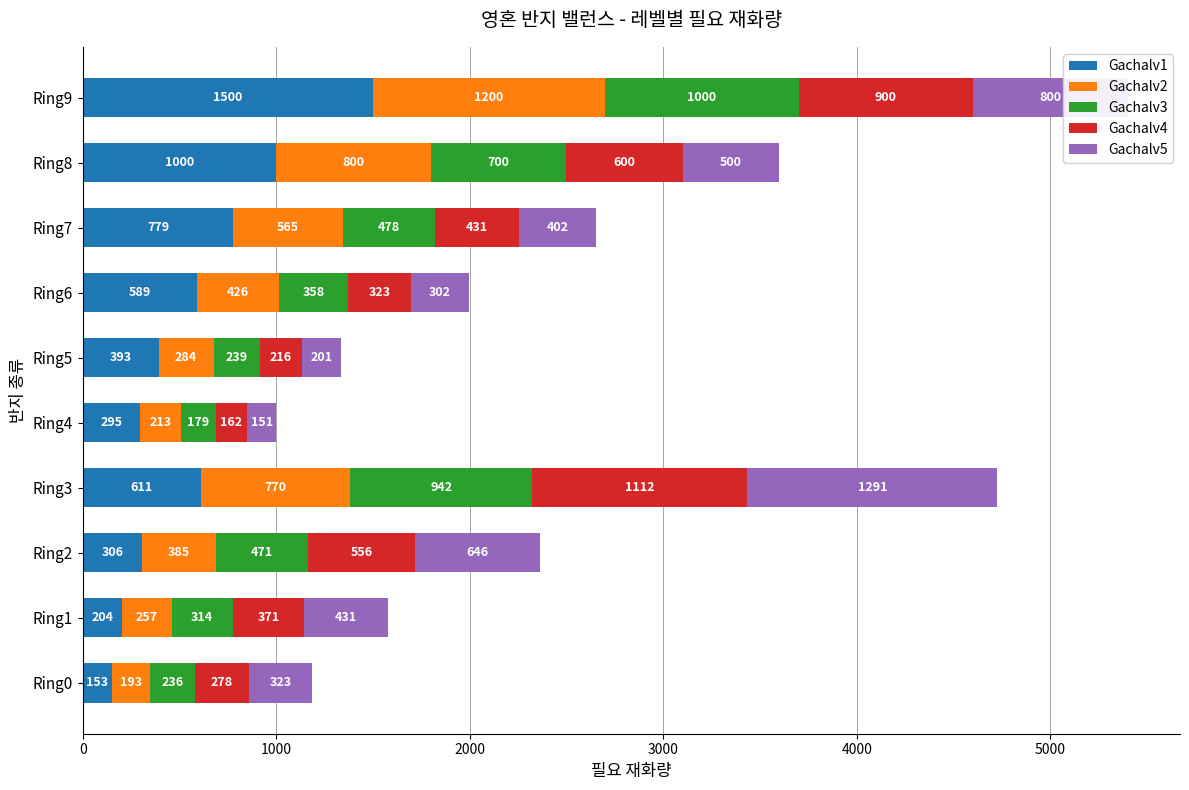

What is the minimum value for Gachalv1?

153